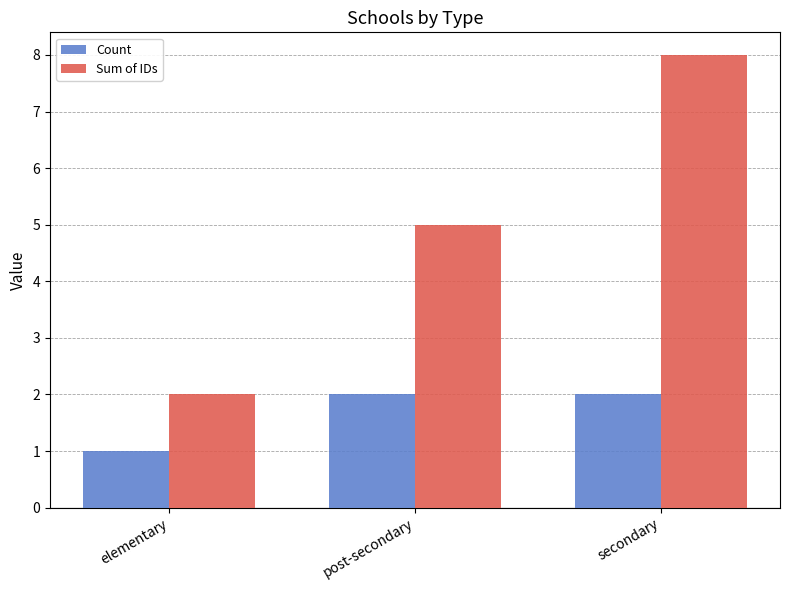

Rank the categories by Sum of IDs value from lowest to highest.

elementary, post-secondary, secondary